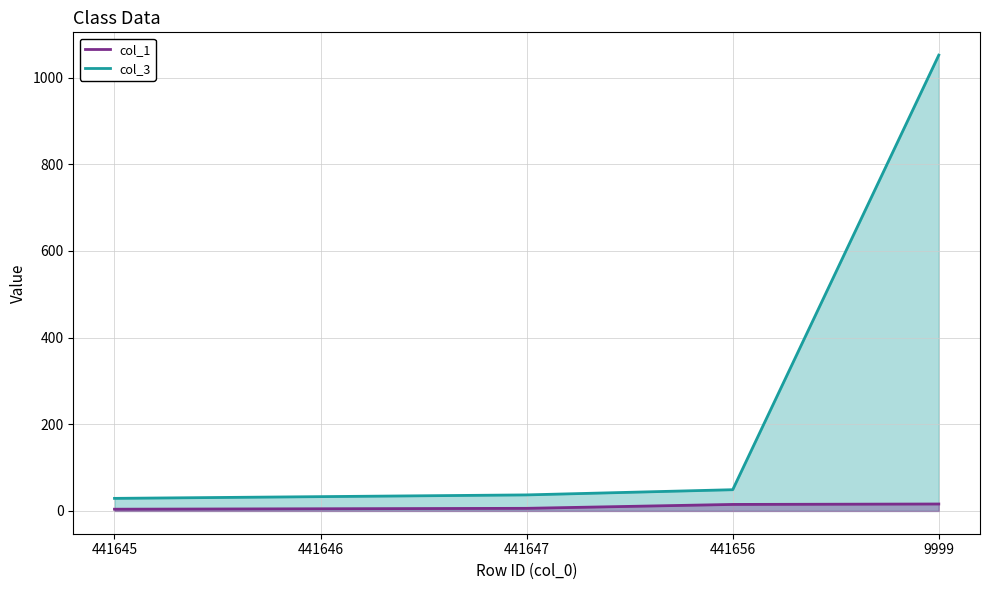

Which has a higher value, 441647 or 441645?

441647